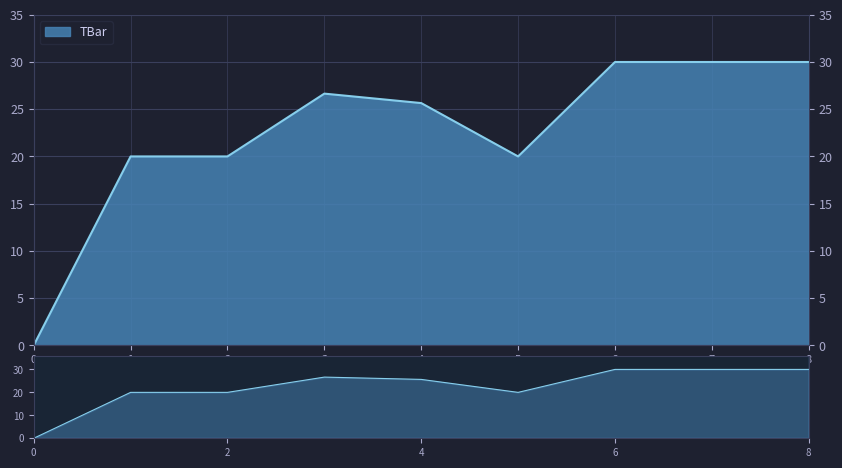

Count the number of values greater than 25.

5